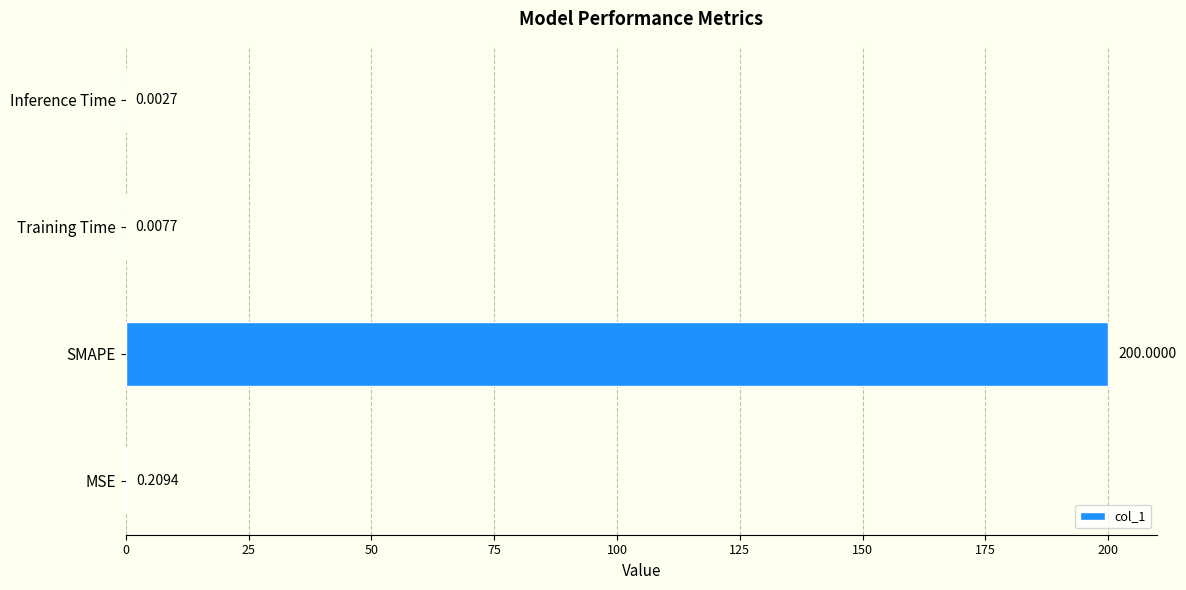

Are the bars horizontal?

Yes